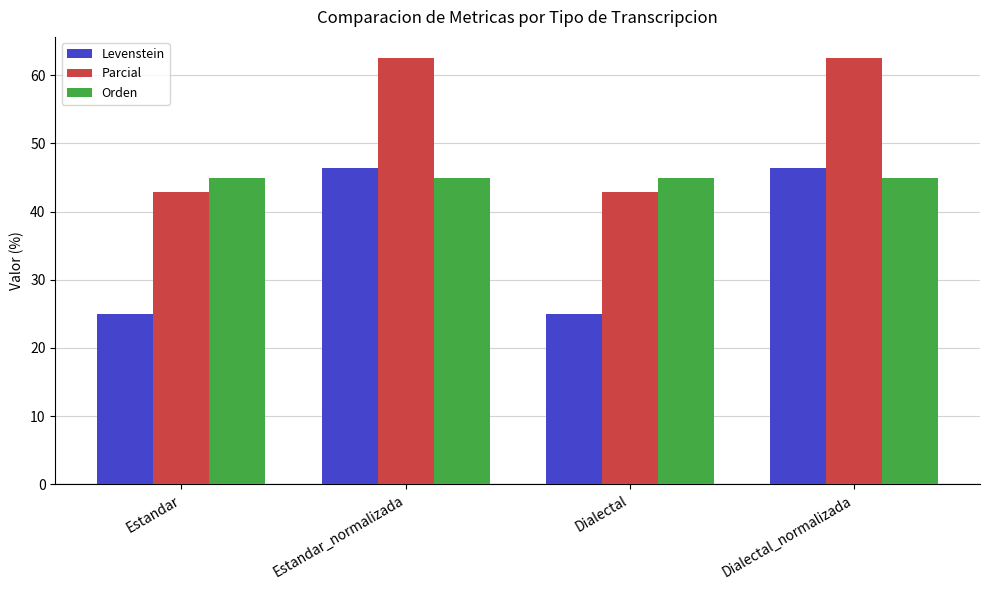

What is the value of the Parcial bar at the 2nd from the left?

62.5